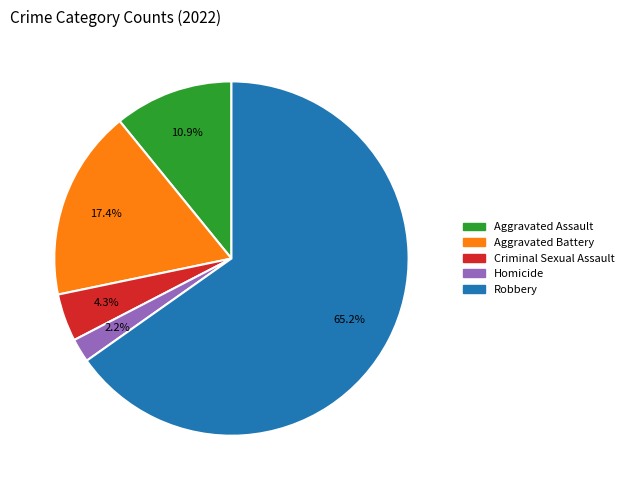

Does Aggravated Assault account for over 50% of the chart?

No